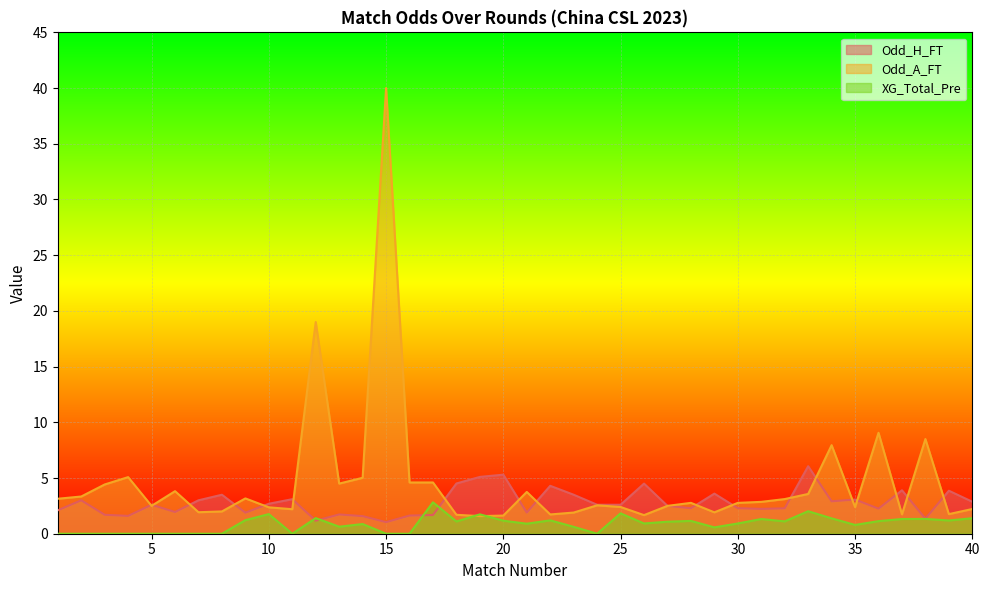

The value of Odd_H_FT at 26 is 4.5. True or false?

True